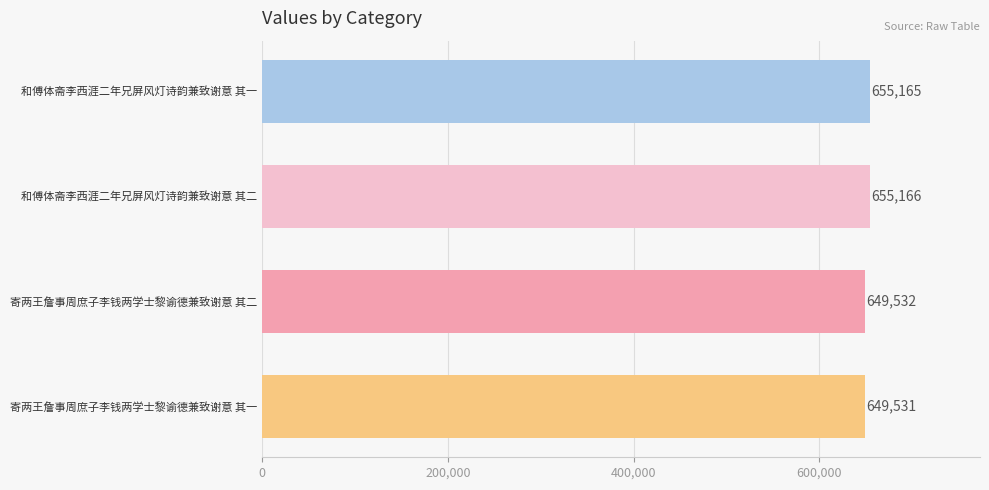

What is the approximate value at 寄两王詹事周庶子李钱两学士黎谕德兼致谢意 其二?

649532